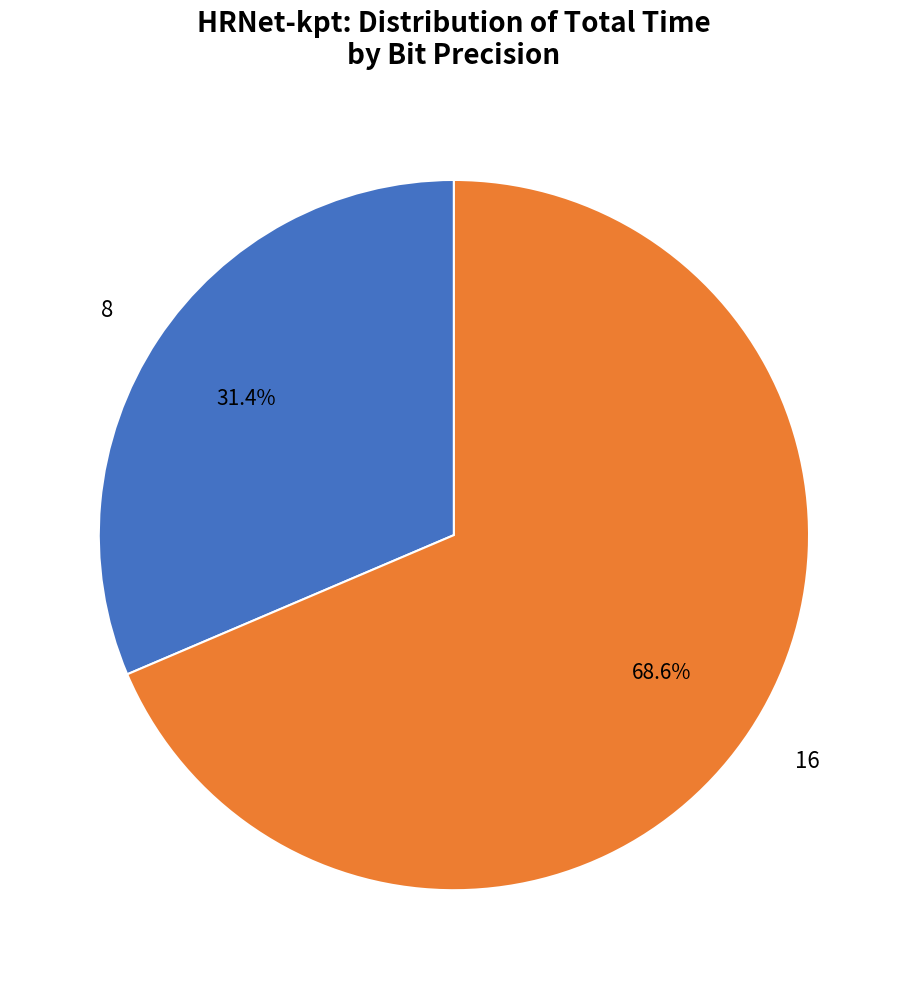

The 8 slice represents 41% of the pie. True or false?

False